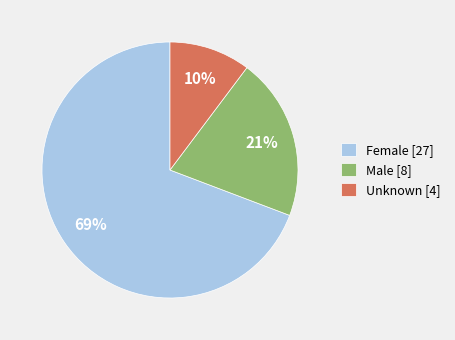

To the nearest percent, what is the combined percentage of Female and Unknown?

79%